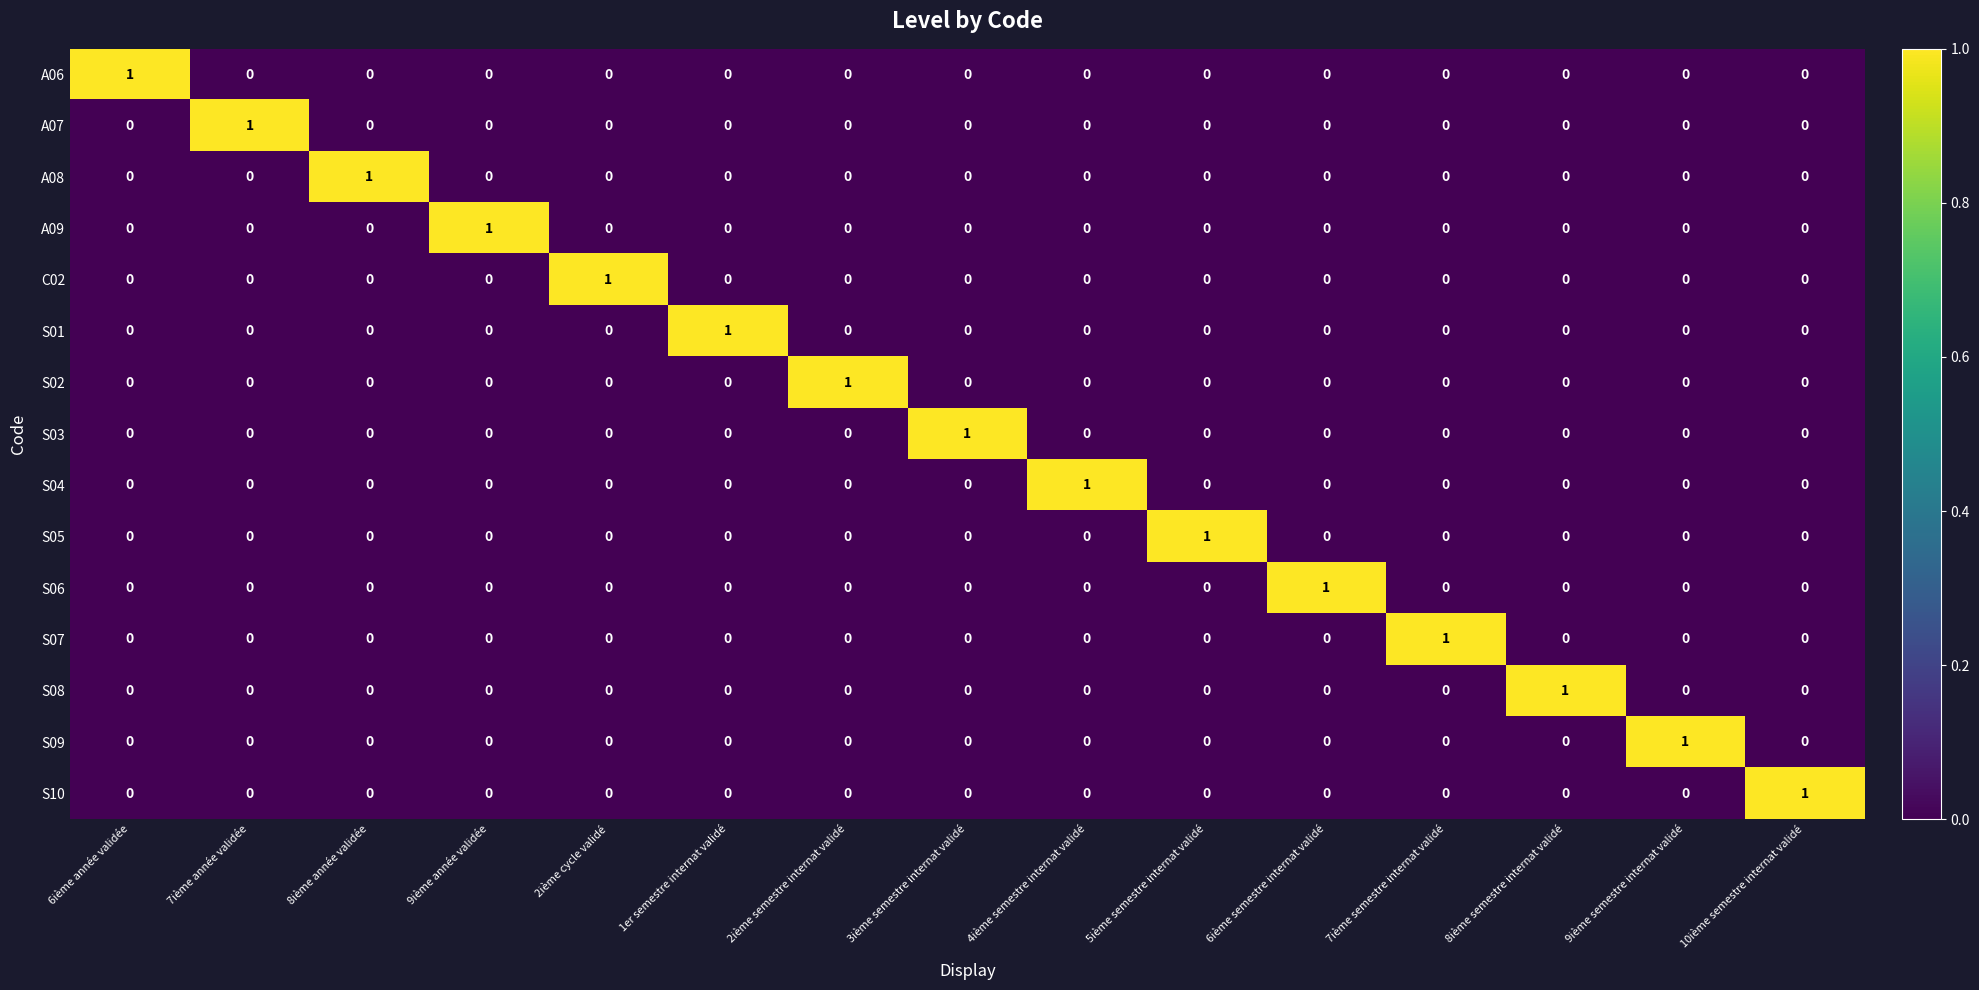

How many S06 values are between 0 and 1?

15